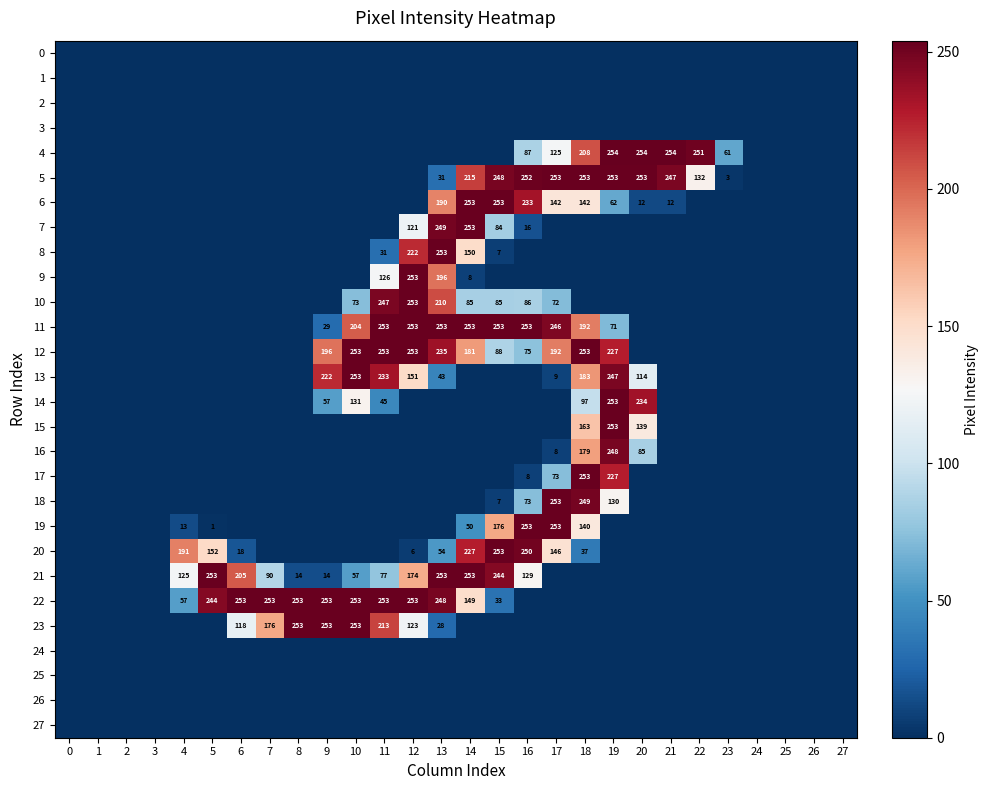

The value of 6 at 16 is 127. True or false?

False